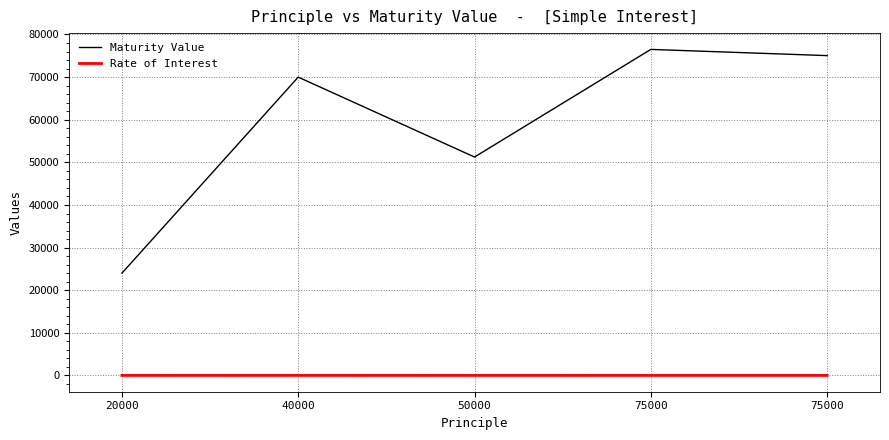

Is it true that Rate of Interest equals 12.0 at 75000?

True